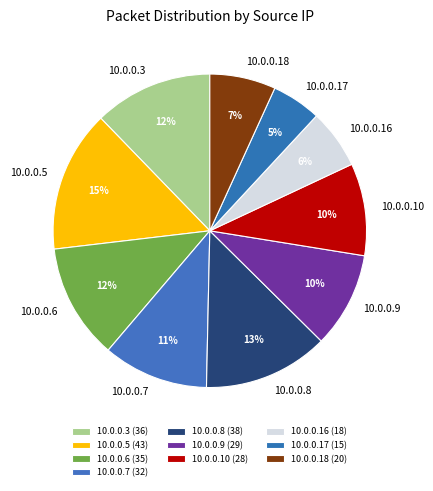

Does 10.0.0.16 represent more than half of the total?

No